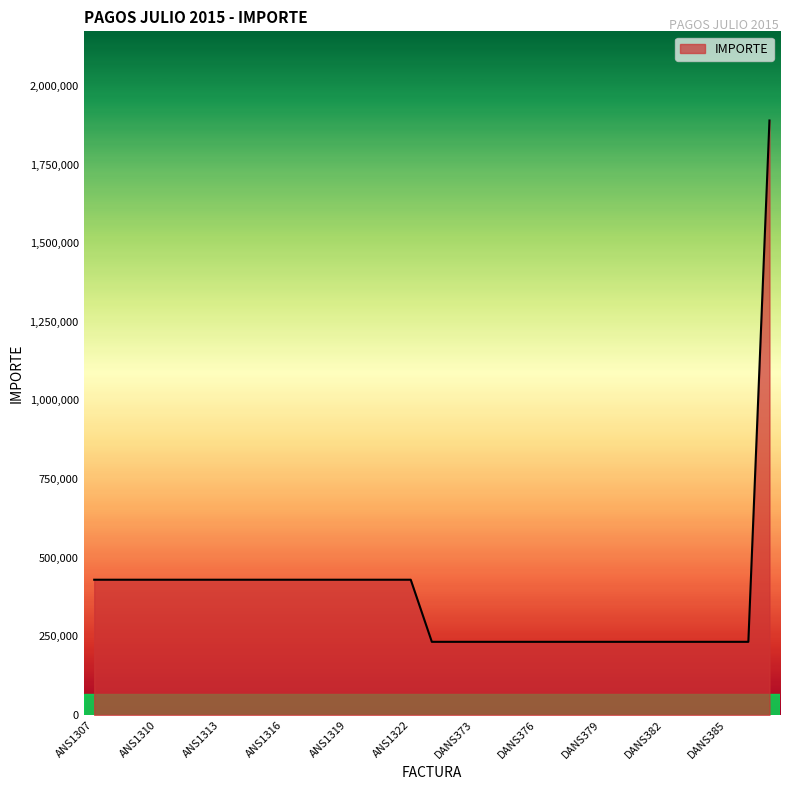

What is the difference between the maximum and minimum values?

1657690.0